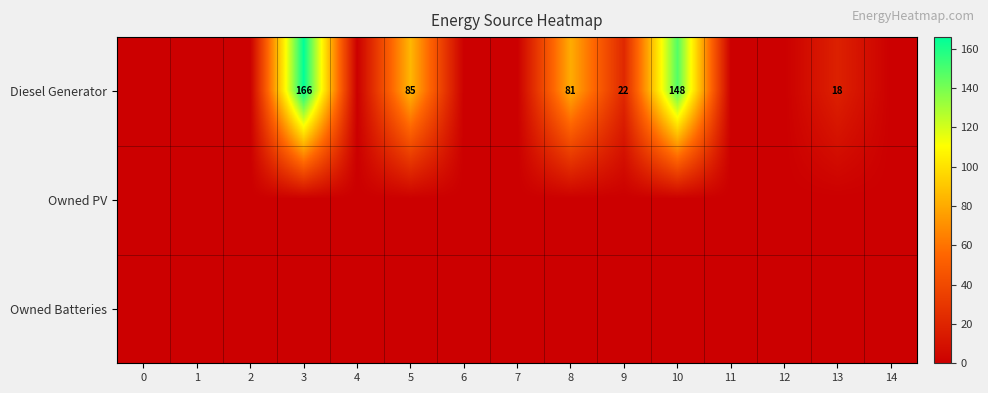

True or false: Diesel Generator has a value of 137 at 5.

False